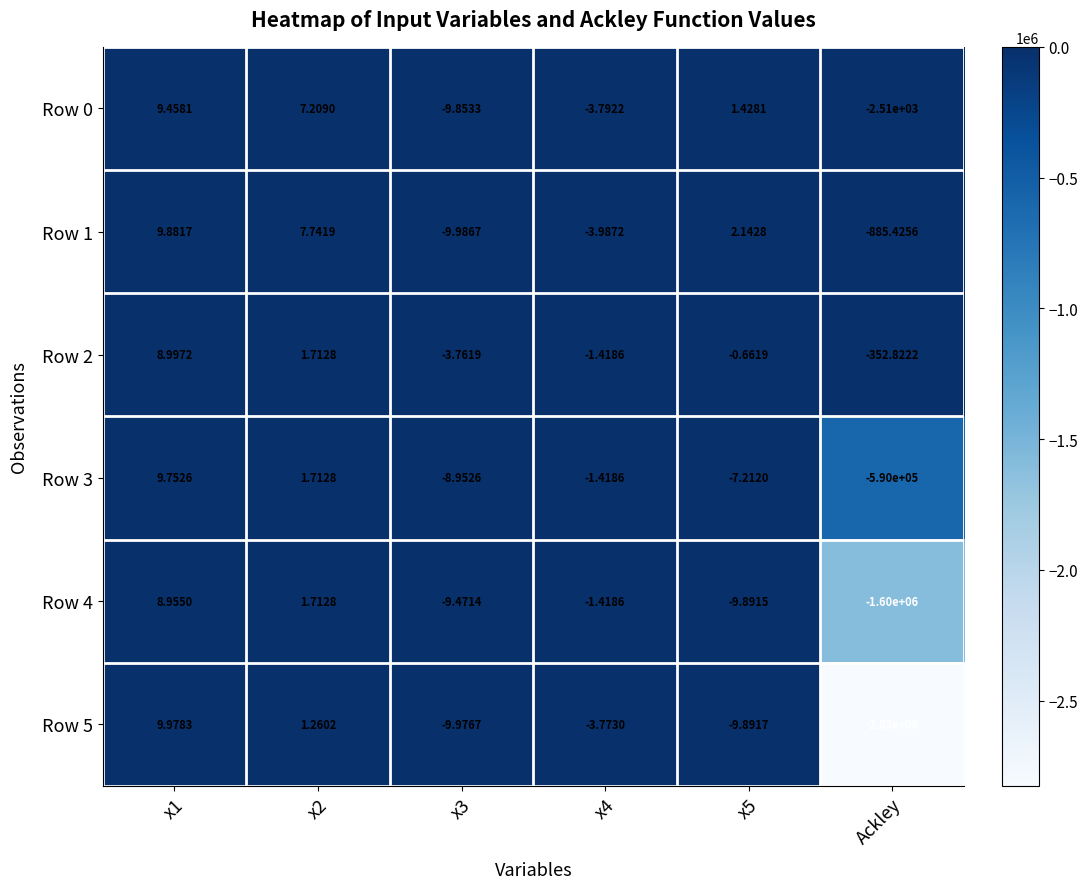

At which category does the chart reach its minimum across all series?

Ackley